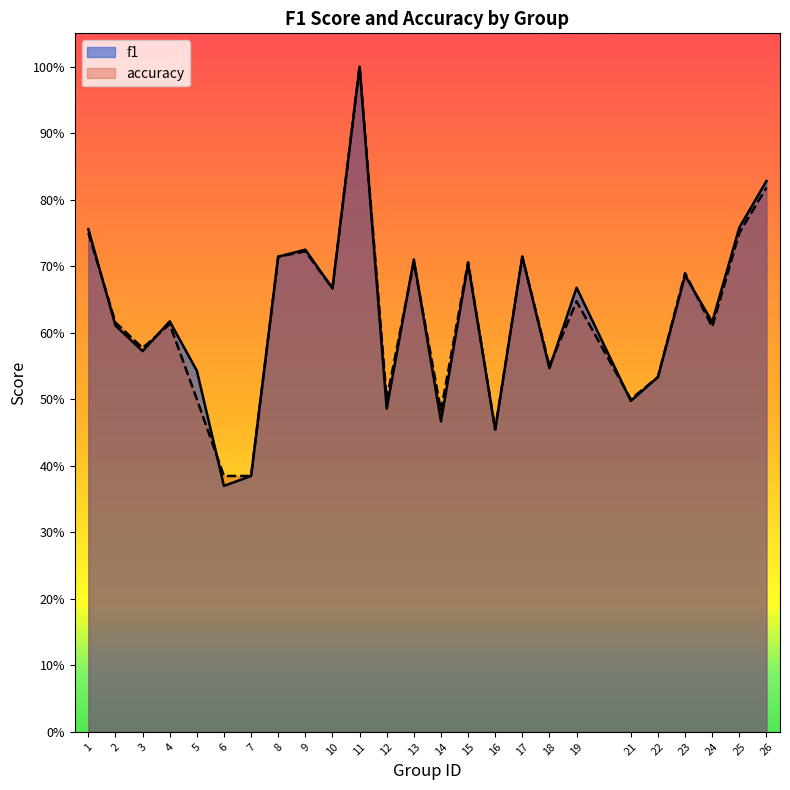

Reading left to right, extract all data points from this chart.

f1: 1=0.8	2=0.6	3=0.6	4=0.6	5=0.5	6=0.4	7=0.4	8=0.7	9=0.7	10=0.7	11=1.0	12=0.5	13=0.7	14=0.5	15=0.7	16=0.5	17=0.7	18=0.5	19=0.7	21=0.5	22=0.5	23=0.7	24=0.6	25=0.8	26=0.8
accuracy: 1=0.8	2=0.6	3=0.6	4=0.6	5=0.5	6=0.4	7=0.4	8=0.7	9=0.7	10=0.7	11=1.0	12=0.5	13=0.7	14=0.5	15=0.7	16=0.5	17=0.7	18=0.6	19=0.6	21=0.5	22=0.5	23=0.7	24=0.6	25=0.8	26=0.8